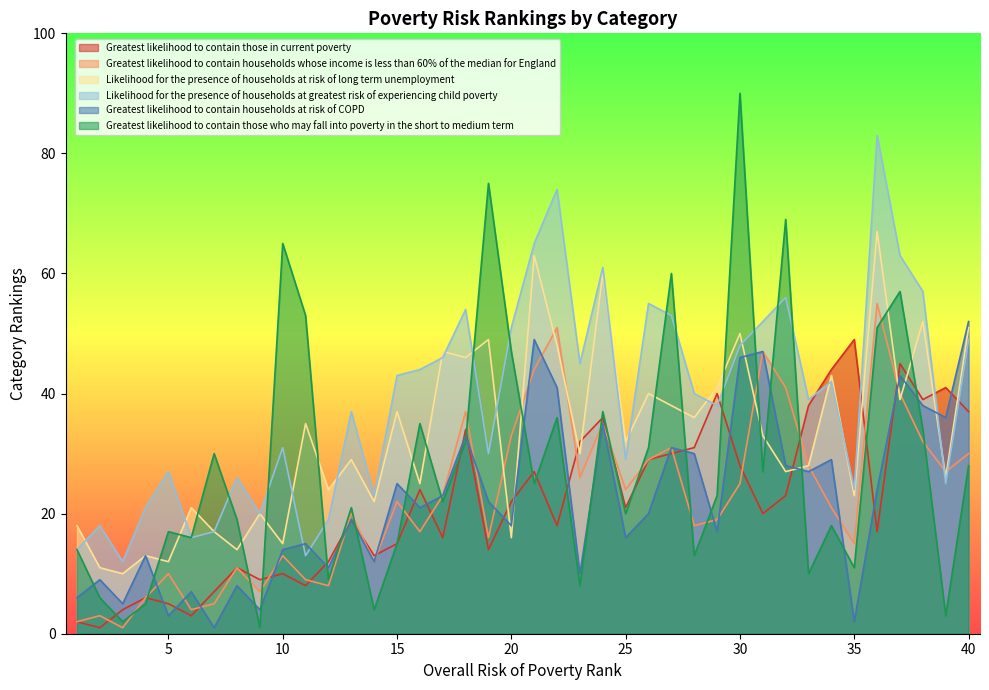

Which series has the largest range (max minus min)?

Greatest likelihood to contain those who may fall into poverty in the short to medium term